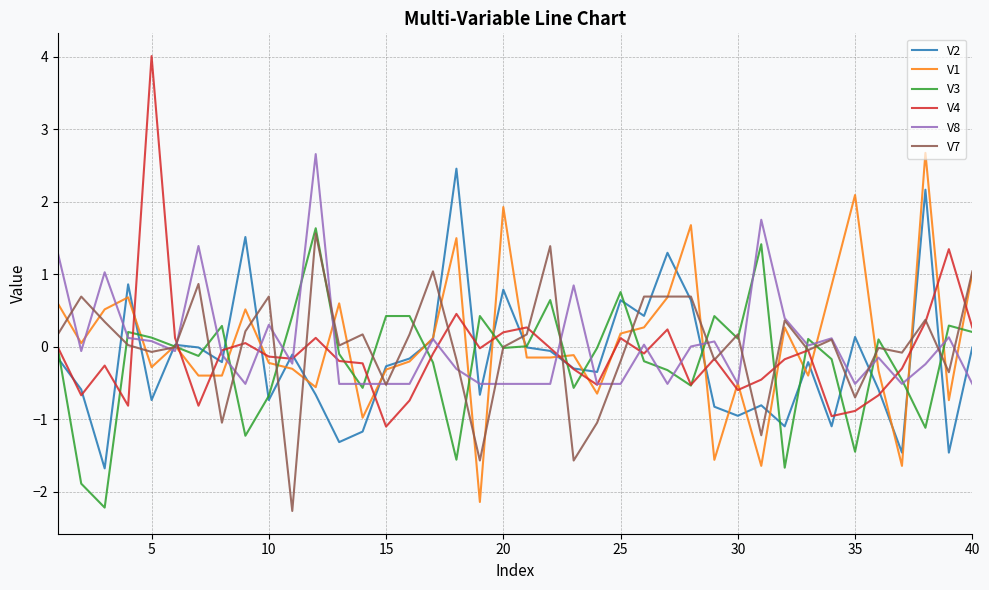

What is the difference between the maximum and minimum values in the V7 series?

3.8